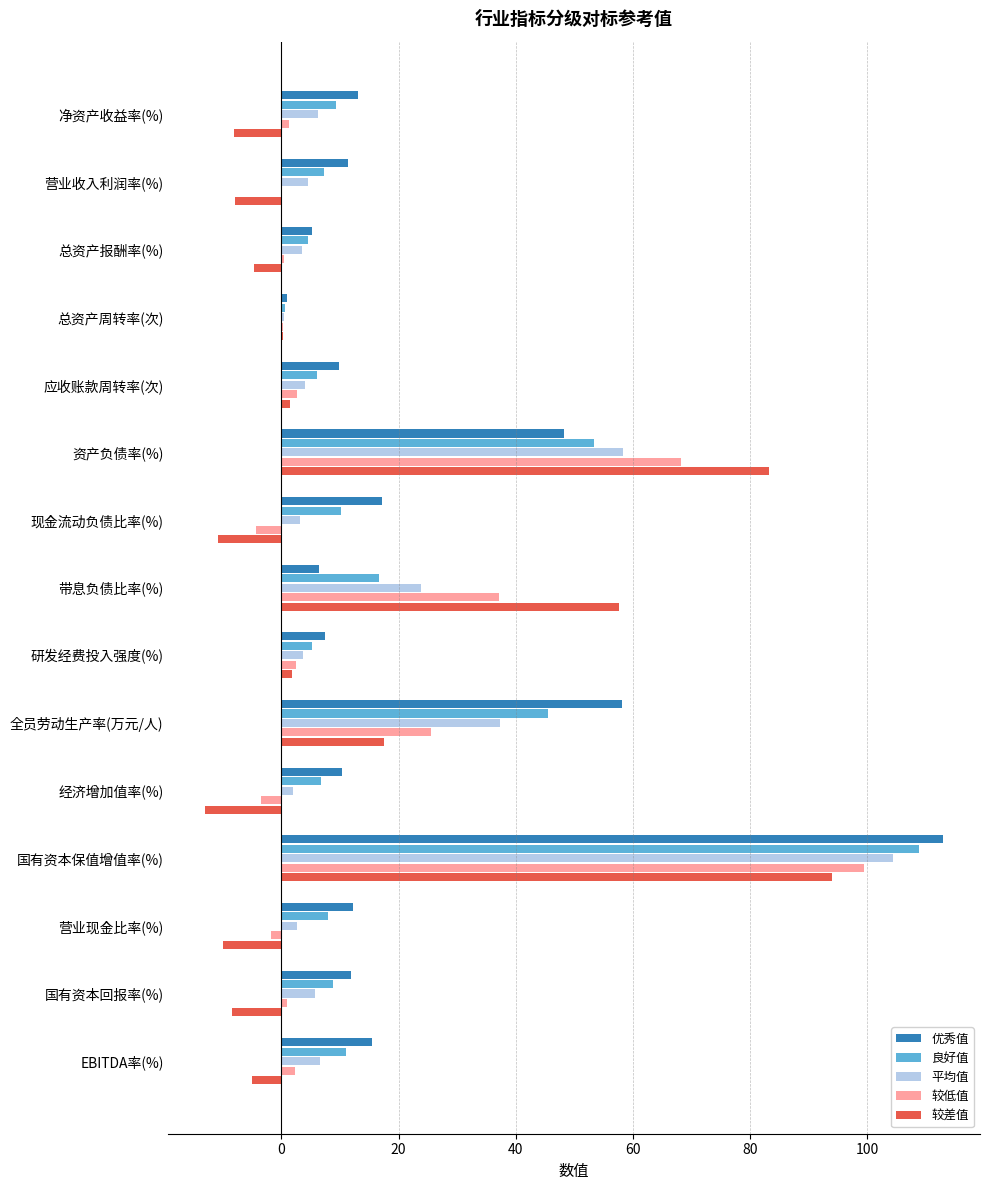

What is the highest value of the 较低值 series?

99.5